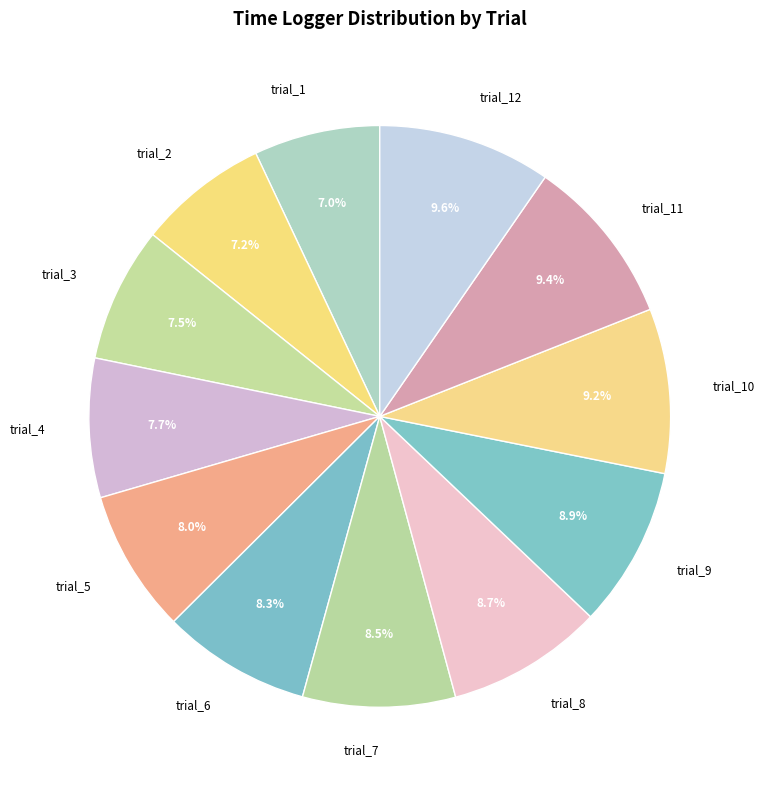

Which has a higher value, trial_8 or trial_1?

trial_8